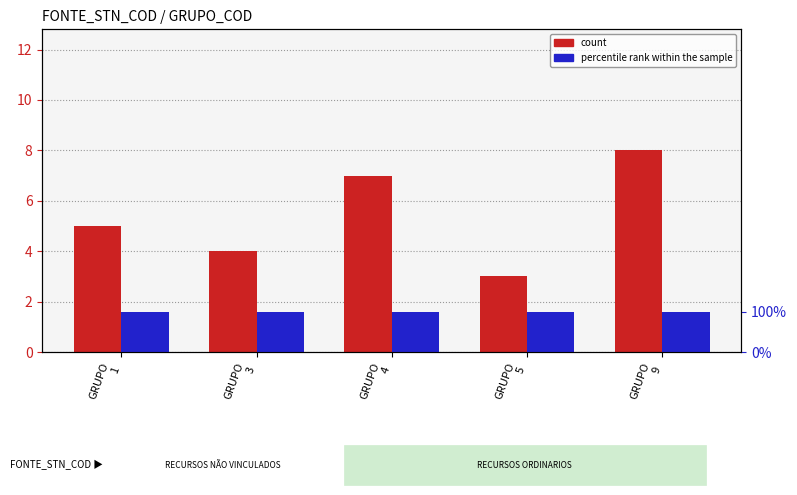

Is it true that percentile rank within the sample equals 1 at GRUPO
4?

True